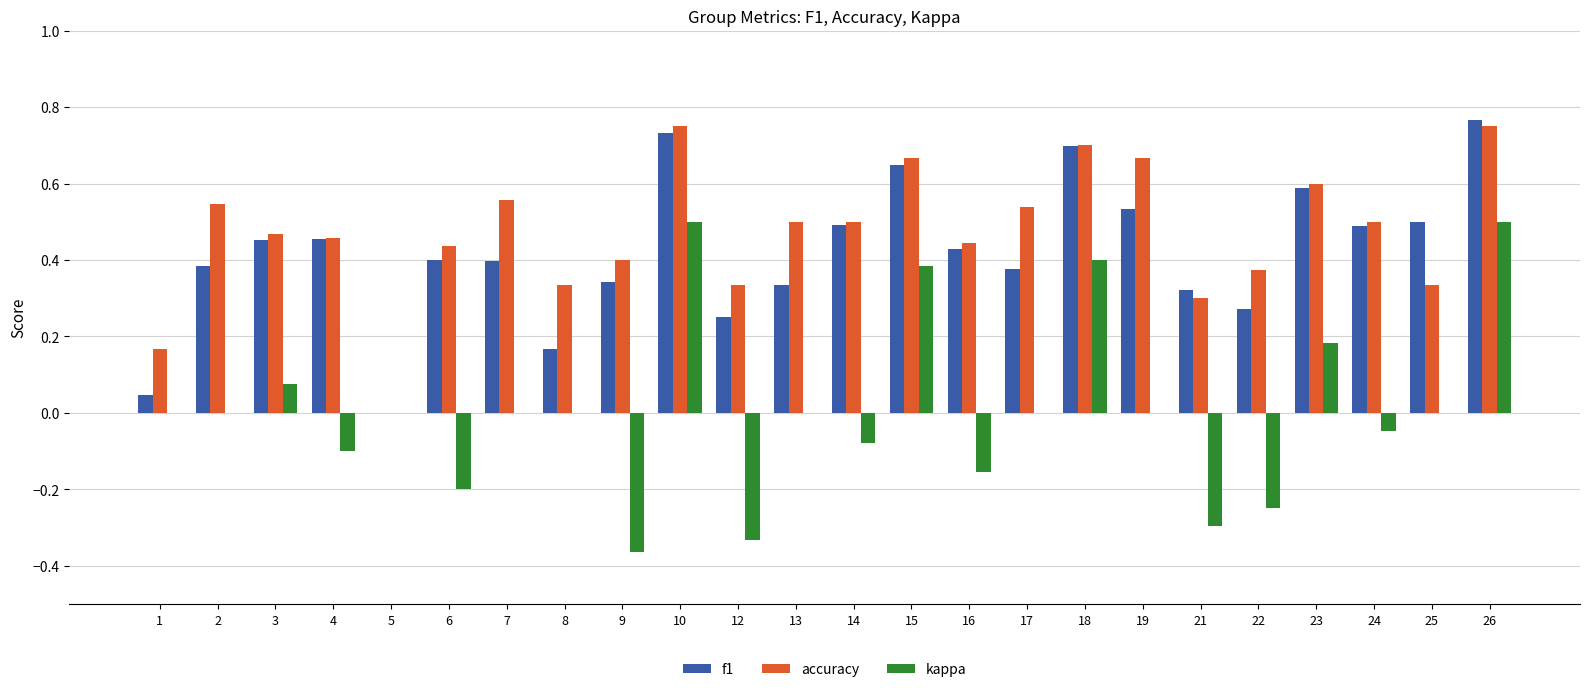

The f1 series shows 0.4 at 6. True or false?

True